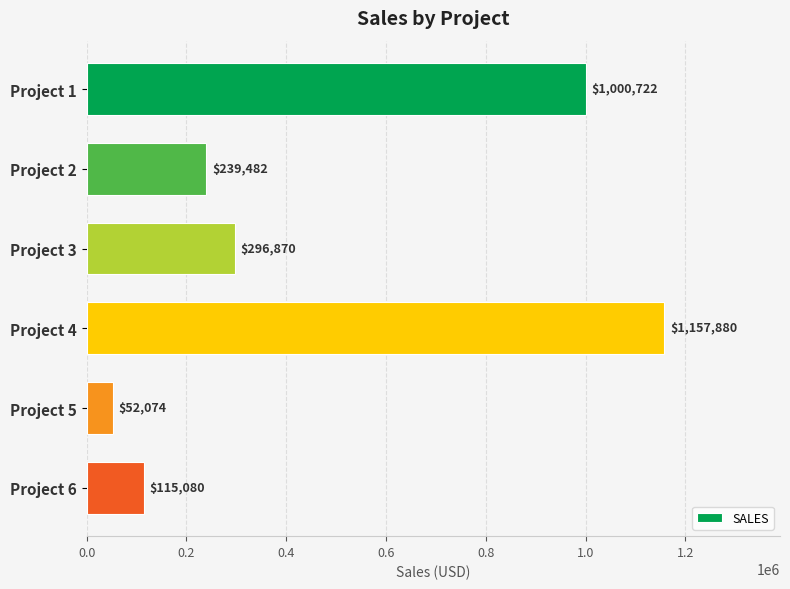

Which label corresponds to the largest value in the chart?

Project 4